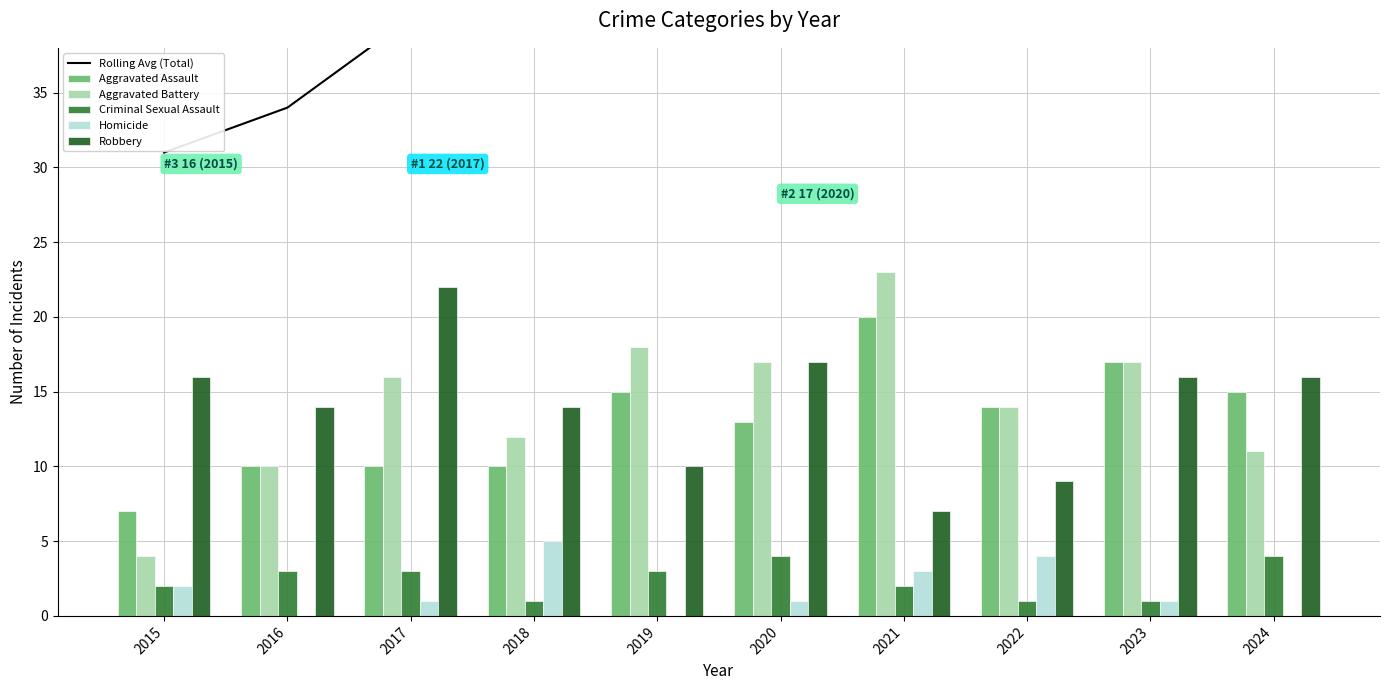

Reading left to right, list all the values displayed in this chart.

Rolling Avg (Total): 31.0	34.0	40.0	43.7	46.7	46.7	51.0	49.7	49.7	46.7
Aggravated Assault: 7.0	10.0	10.0	10.0	15.0	13.0	20.0	14.0	17.0	15.0
Aggravated Battery: 4.0	10.0	16.0	12.0	18.0	17.0	23.0	14.0	17.0	11.0
Criminal Sexual Assault: 2.0	3.0	3.0	1.0	3.0	4.0	2.0	1.0	1.0	4.0
Homicide: 2.0	0.0	1.0	5.0	0.0	1.0	3.0	4.0	1.0	0.0
Robbery: 16.0	14.0	22.0	14.0	10.0	17.0	7.0	9.0	16.0	16.0